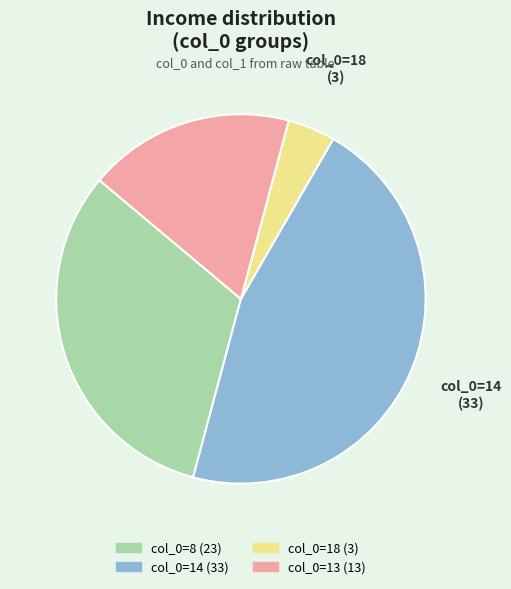

How many segments does this pie chart have?

4